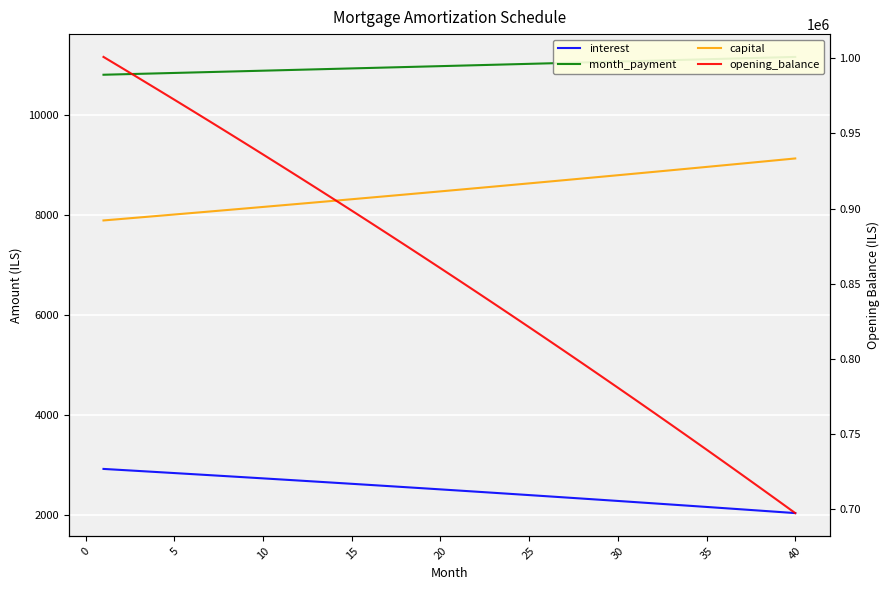

Between 20 and 15, which is larger?

15